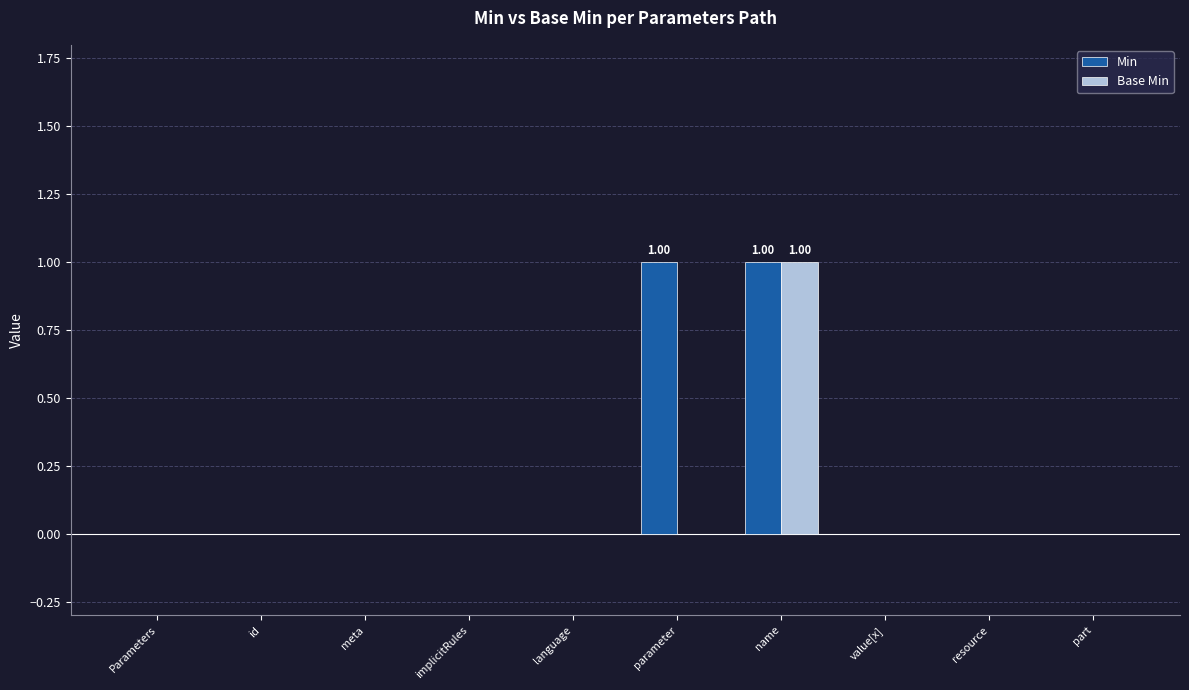

Which series has the largest total across all categories?

Min